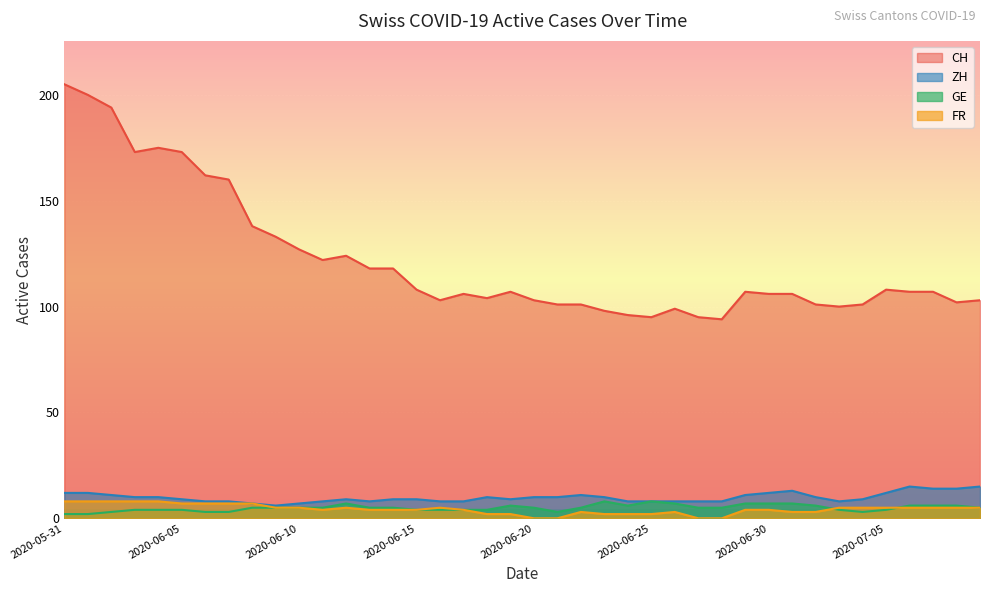

List the labels in order of ZH value, largest first.

2020-07-06, 2020-07-09, 2020-07-07, 2020-07-08, 2020-07-01, 2020-05-31, 2020-06-01, 2020-06-30, 2020-07-05, 2020-06-02, 2020-06-22, 2020-06-29, 2020-06-03, 2020-06-04, 2020-06-18, 2020-06-20, 2020-06-21, 2020-06-23, 2020-07-02, 2020-06-05, 2020-06-12, 2020-06-14, 2020-06-15, 2020-06-19, 2020-07-04, 2020-06-06, 2020-06-07, 2020-06-11, 2020-06-13, 2020-06-16, 2020-06-17, 2020-06-24, 2020-06-25, 2020-06-26, 2020-06-27, 2020-06-28, 2020-07-03, 2020-06-08, 2020-06-10, 2020-06-09